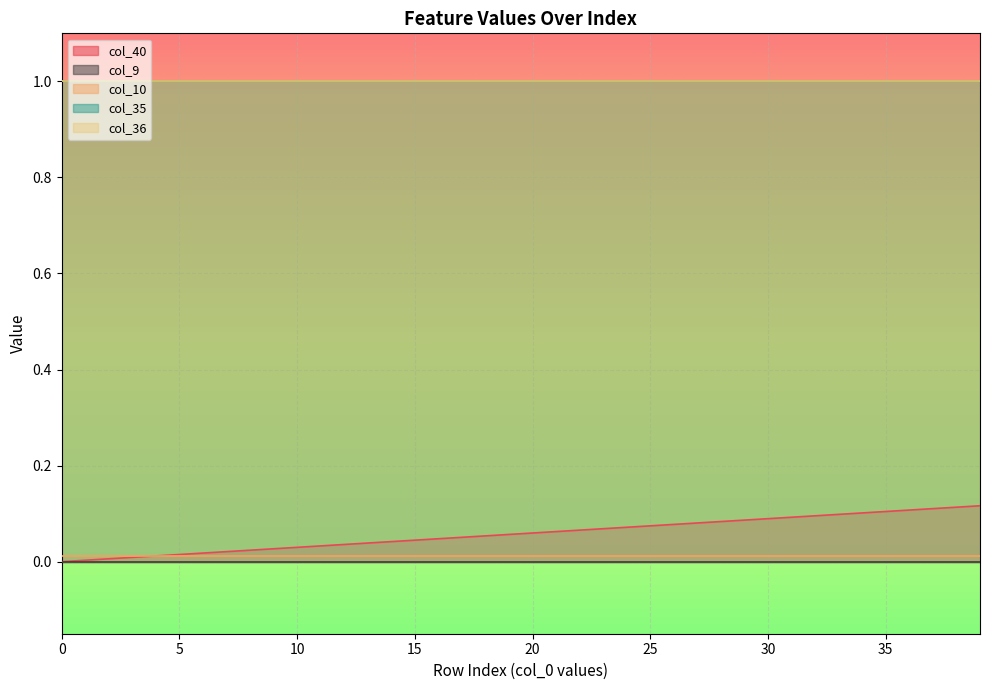

The value of col_40 at 30 is 0.1. True or false?

True